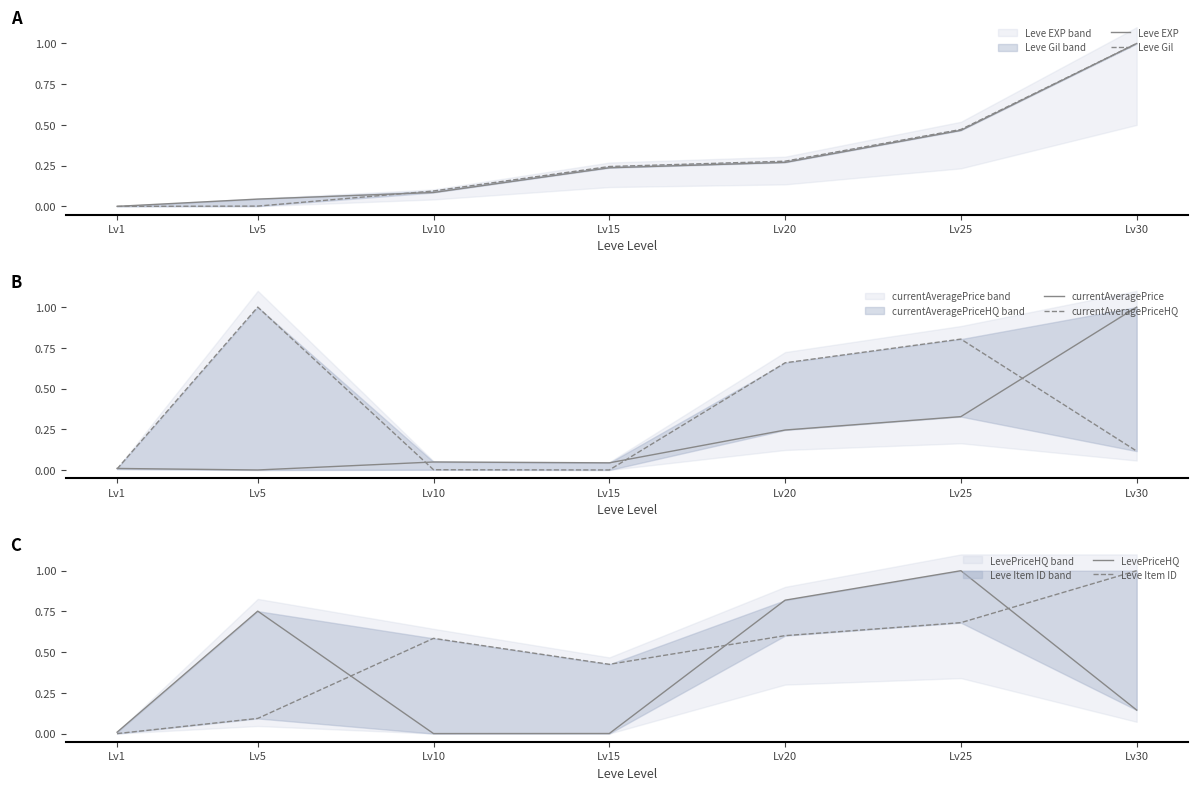

The value of Leve EXP at Lv15 is 0.1. True or false?

False